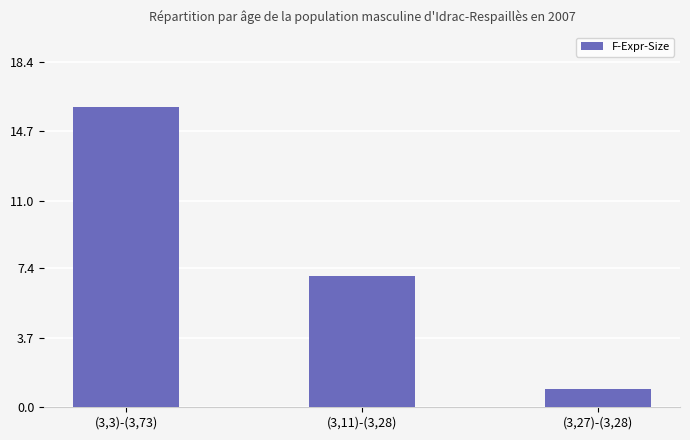

List the labels in order of value, smallest first.

(3,27)-(3,28), (3,11)-(3,28), (3,3)-(3,73)